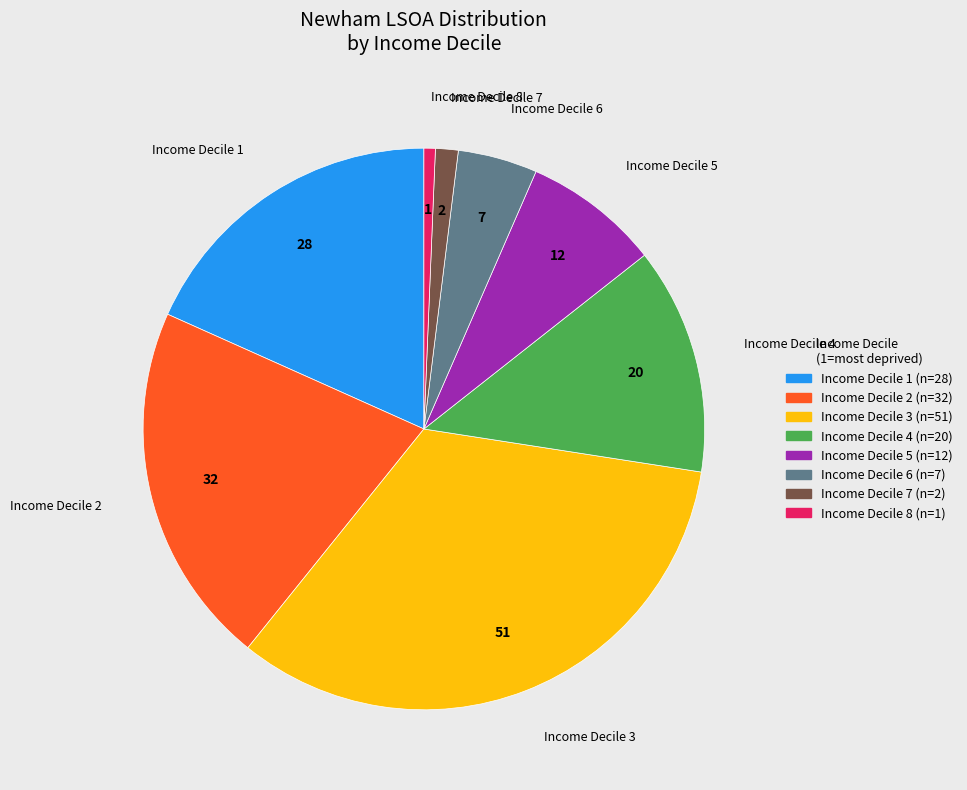

Is there any slice that represents more than half of the pie?

No